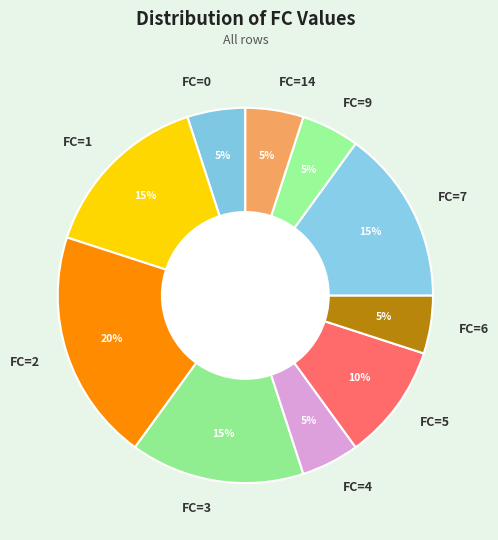

Which has a higher value, FC=3 or FC=14?

FC=3